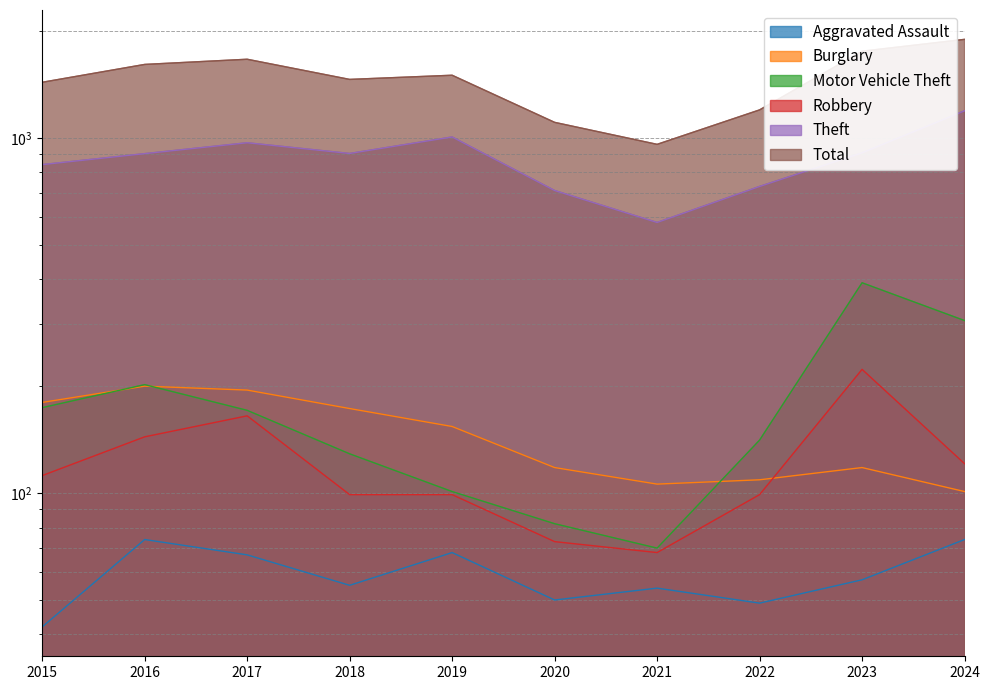

The value of Burglary at 2017 is 195. True or false?

True